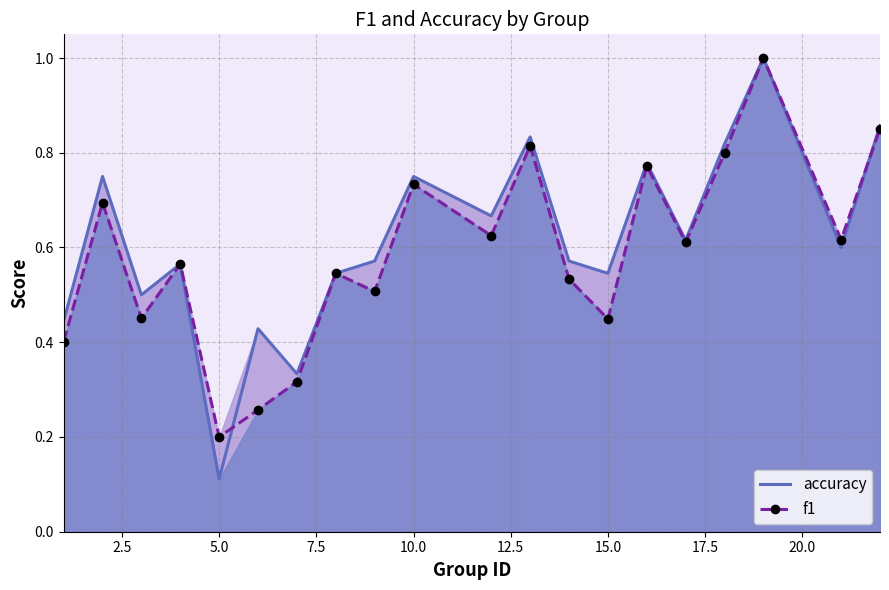

The f1 series shows 0.2 at 5.0. True or false?

True